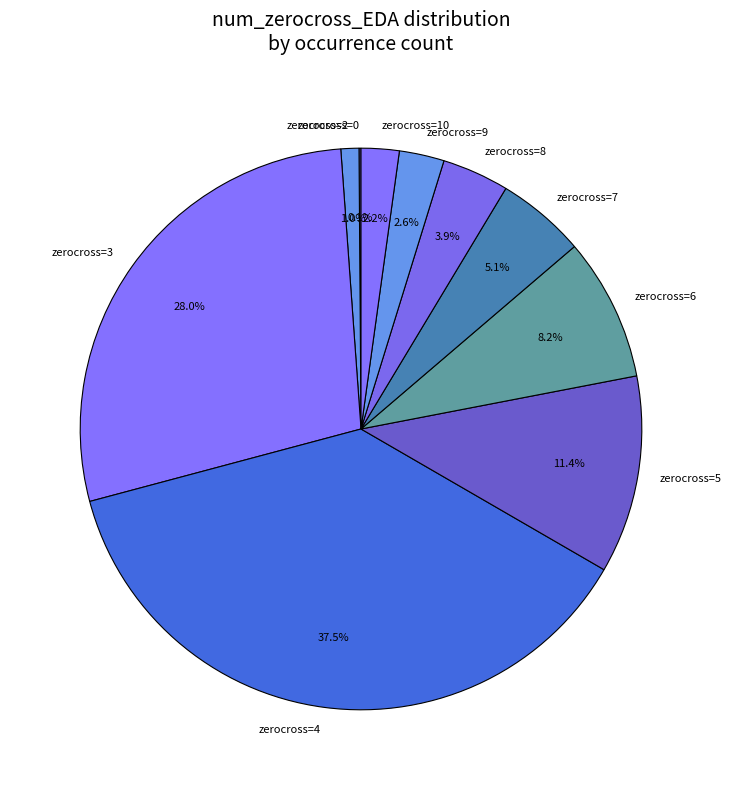

What percentage is NOT represented by zerocross=8?

96.1%